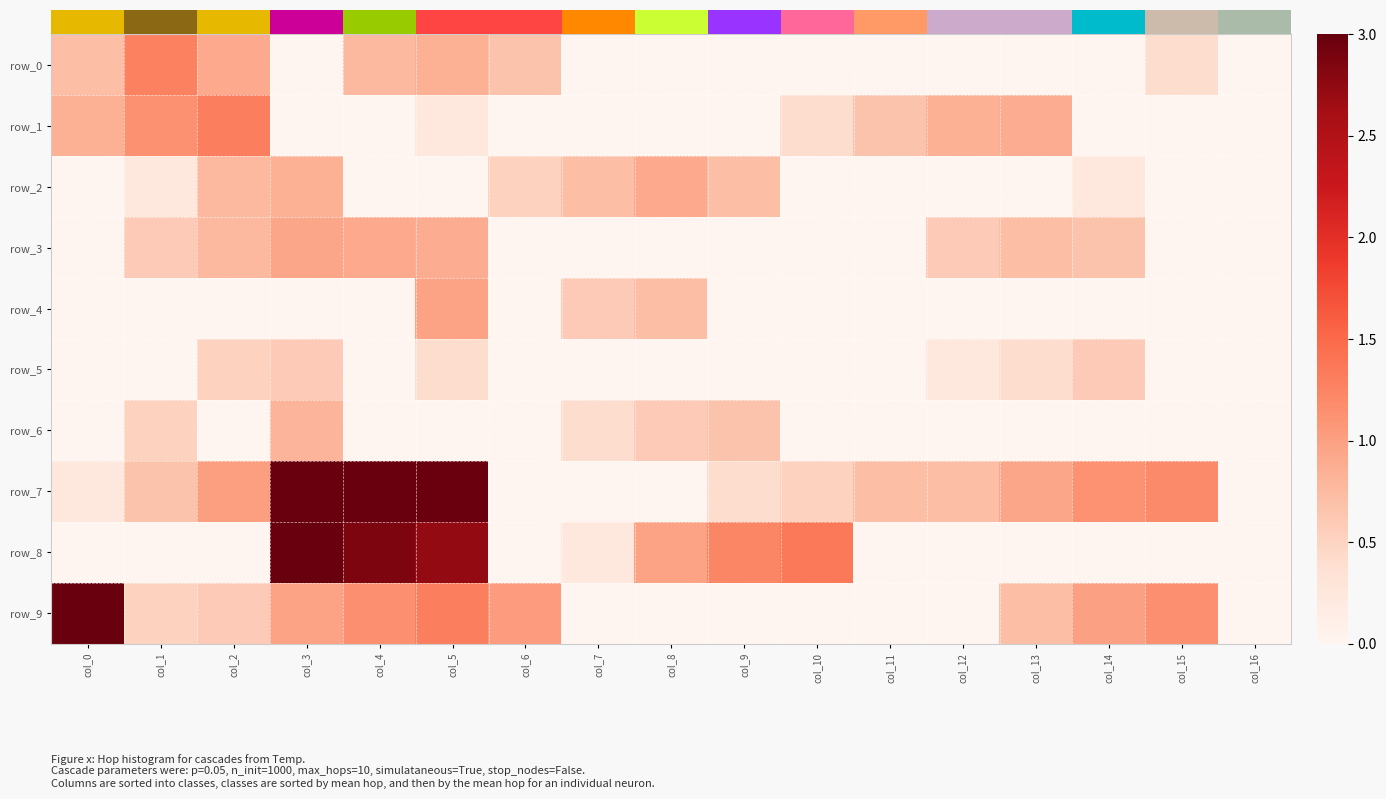

What is the difference between the row_4 values at col_5 and col_7?

0.4